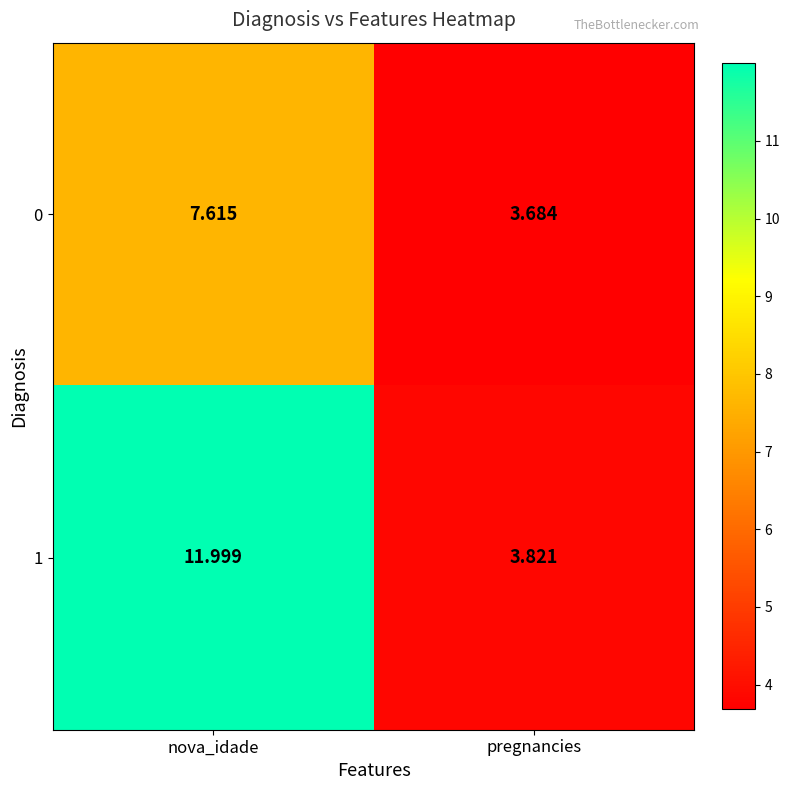

Which label corresponds to the largest value in the chart?

nova_idade